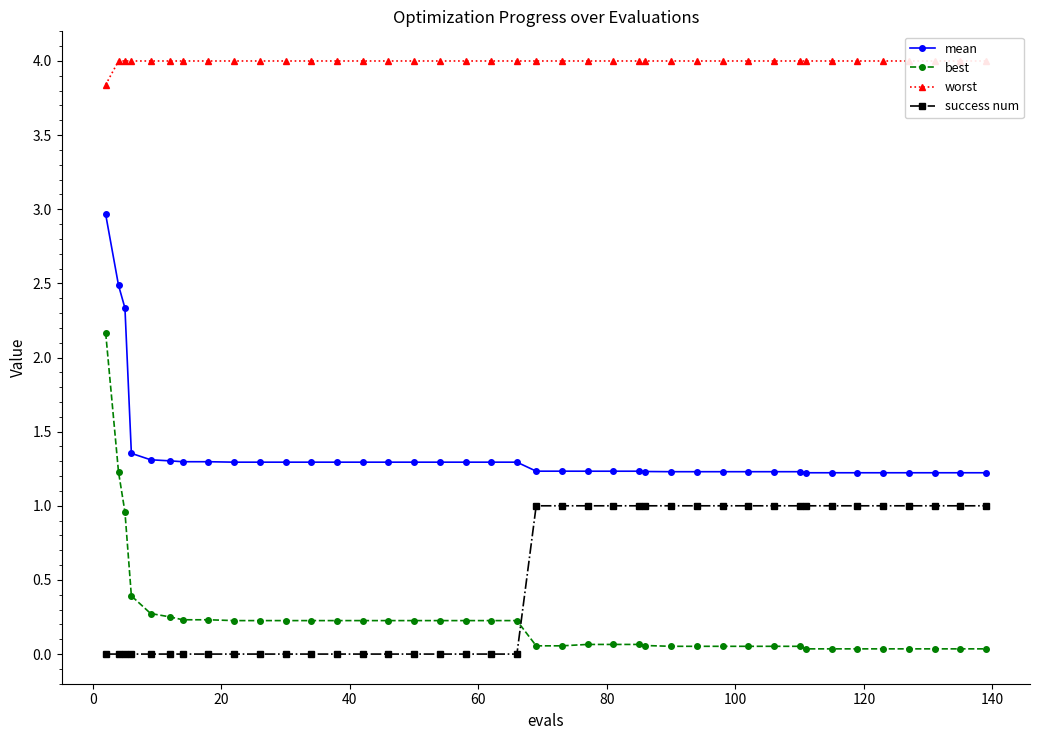

True or false: best and mean intersect in this chart.

False